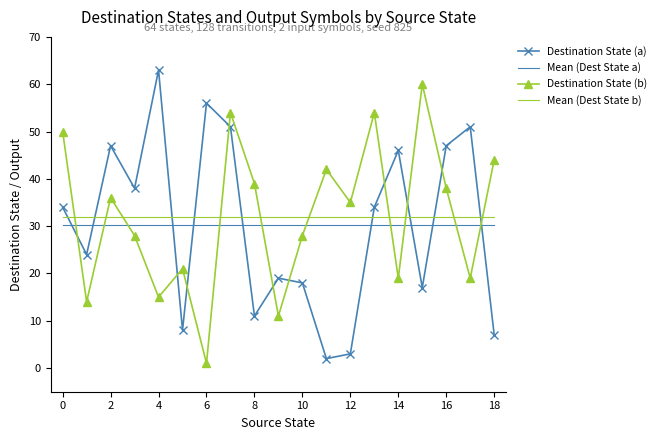

True or false: Destination State (a) and Destination State (b) cross at least once.

True